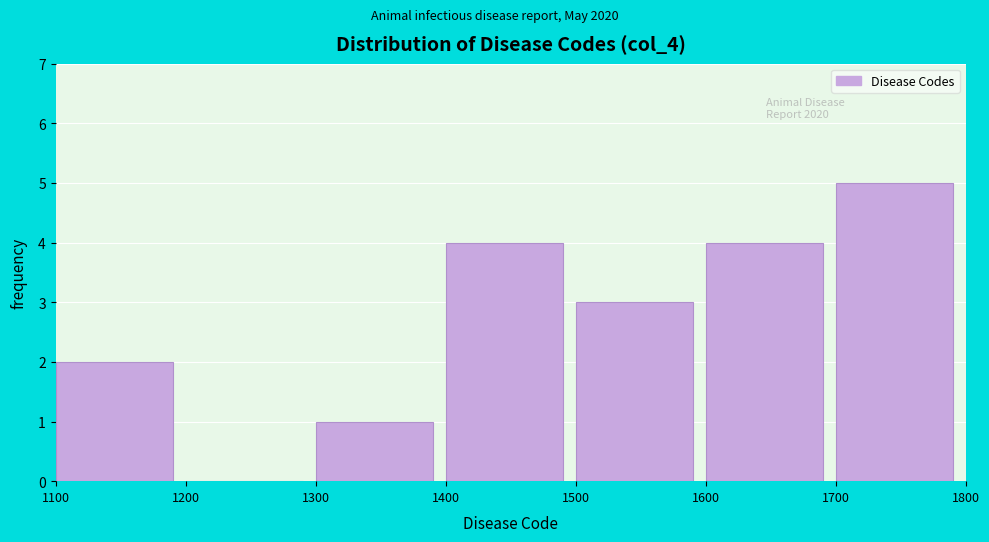

Which range on the x-axis has the tallest bar?

1700 to 1800